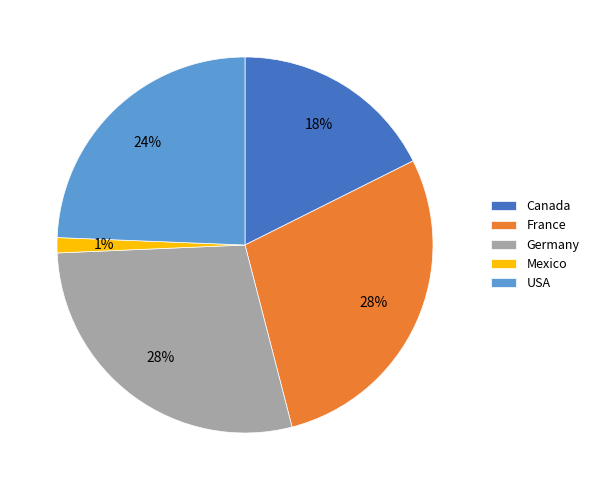

How many segments does this pie chart have?

5